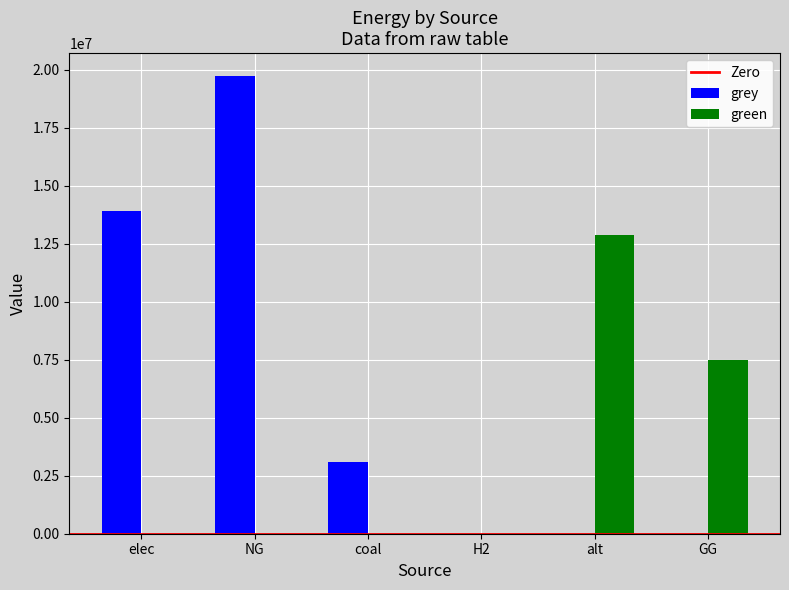

How many groups of bars are there?

6